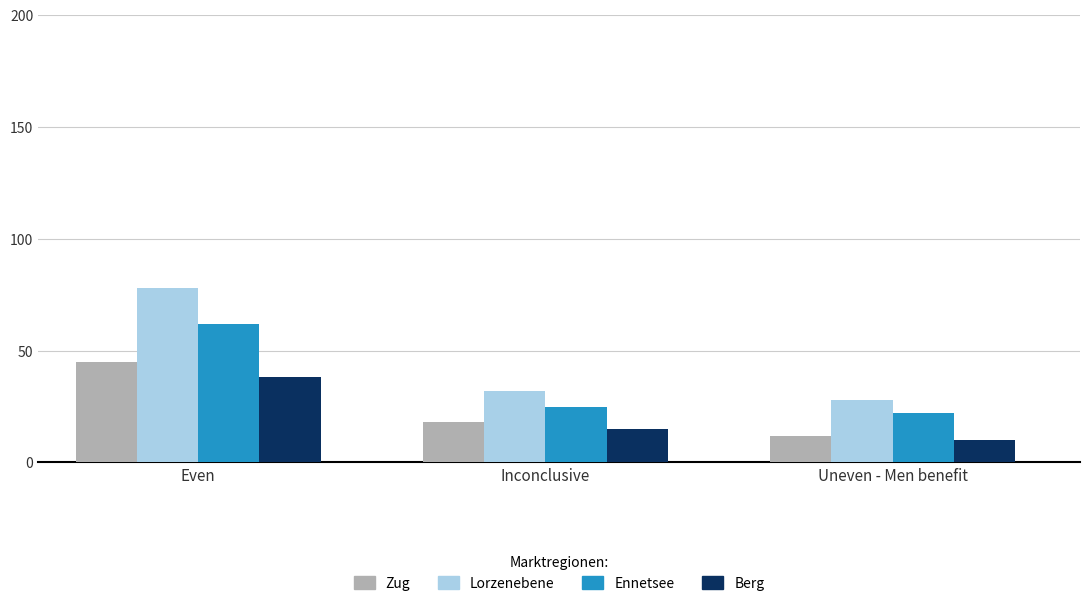

What is the value of the Zug bar at the 1st from the left?

45